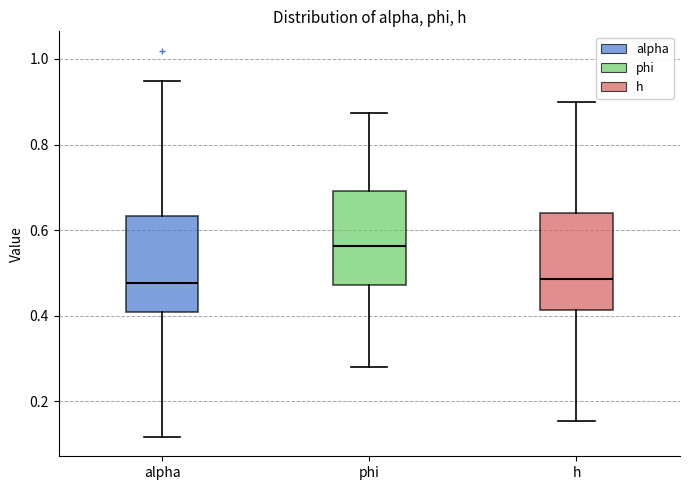

Reading left to right, transcribe this box plot: for each box, give where its median line is, the range the box spans, and where its two whiskers end, as read against the y-axis. The values are not printed on the chart, so give them approximately, as read against the axis.

alpha: median 0.48, box 0.40 to 0.64, whiskers 0.12 to 0.94
phi: median 0.56, box 0.48 to 0.70, whiskers 0.28 to 0.88
h: median 0.48, box 0.42 to 0.64, whiskers 0.16 to 0.90